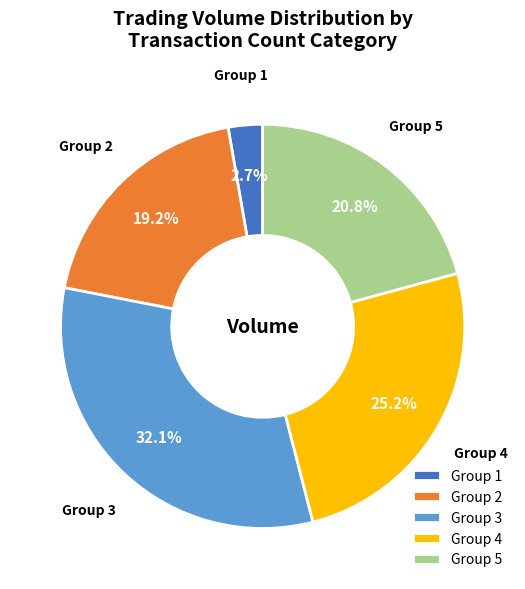

Do Group 4 and Group 3 together represent more than half of the pie?

Yes